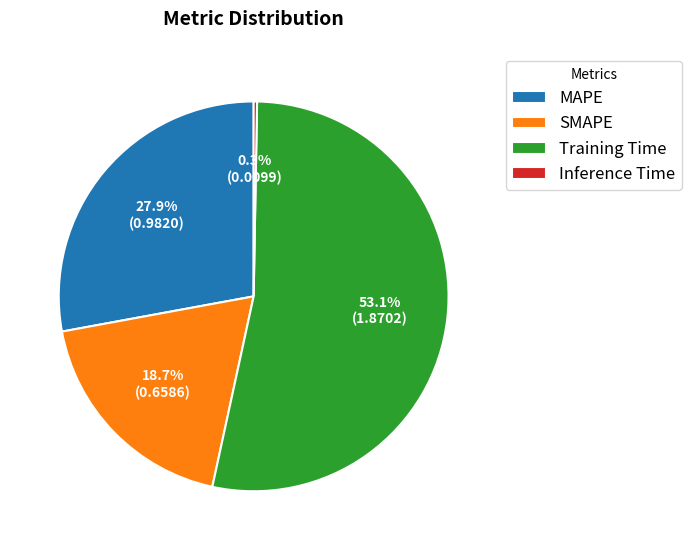

Is Training Time the majority of the pie?

Yes